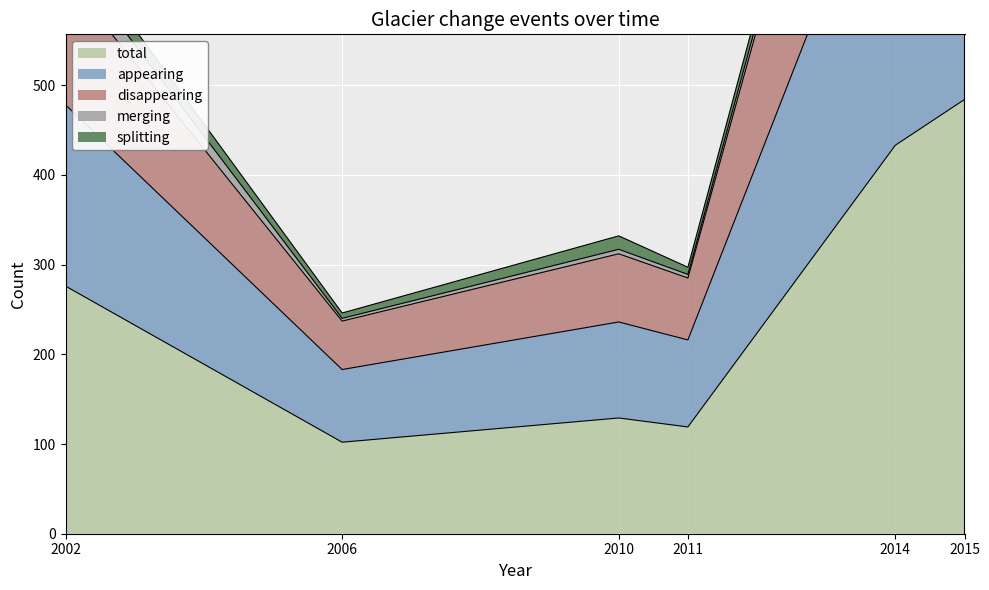

At which category does total reach its first local valley?

2006